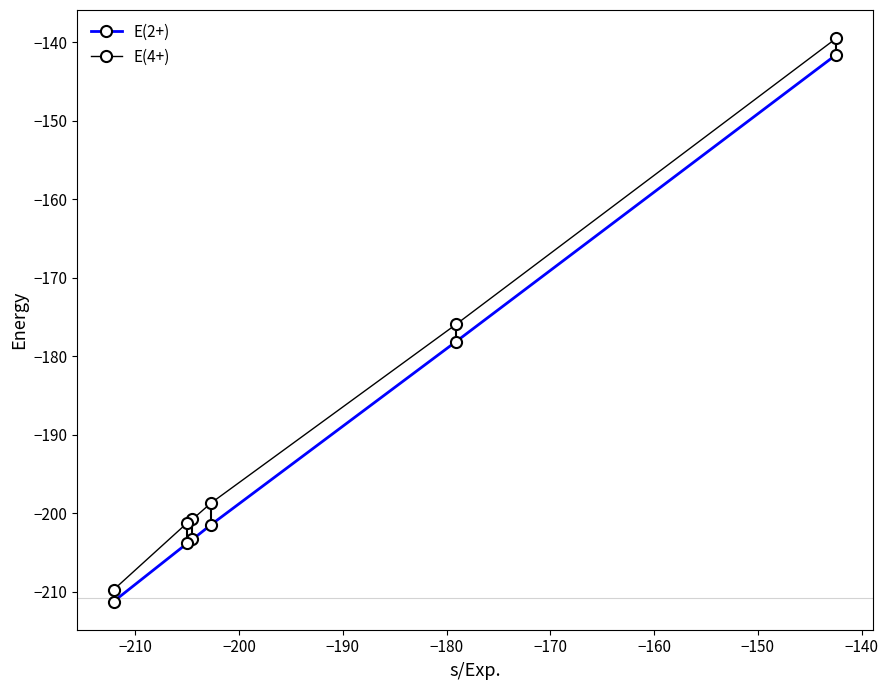

What is the value of the E(2+) point at the 5th from the left?

-178.1